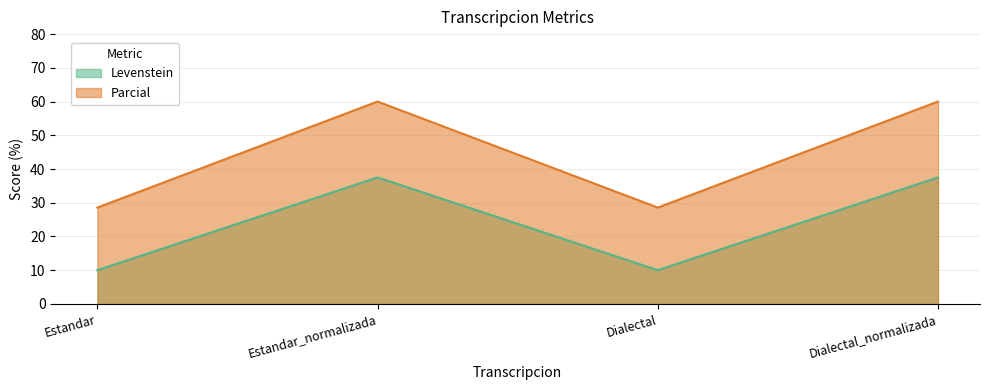

Reading left to right, extract all data points from this chart.

Levenstein: Estandar=10.0	Estandar_normalizada=37.5	Dialectal=10.0	Dialectal_normalizada=37.5
Parcial: Estandar=28.6	Estandar_normalizada=60.0	Dialectal=28.6	Dialectal_normalizada=60.0